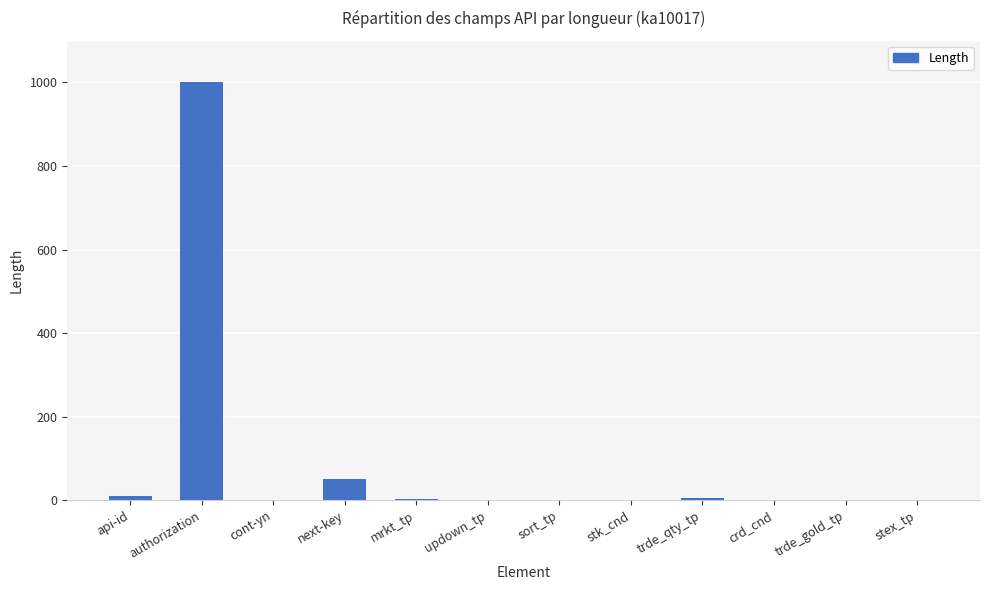

The chart shows a value of 50 at next-key. True or false?

True